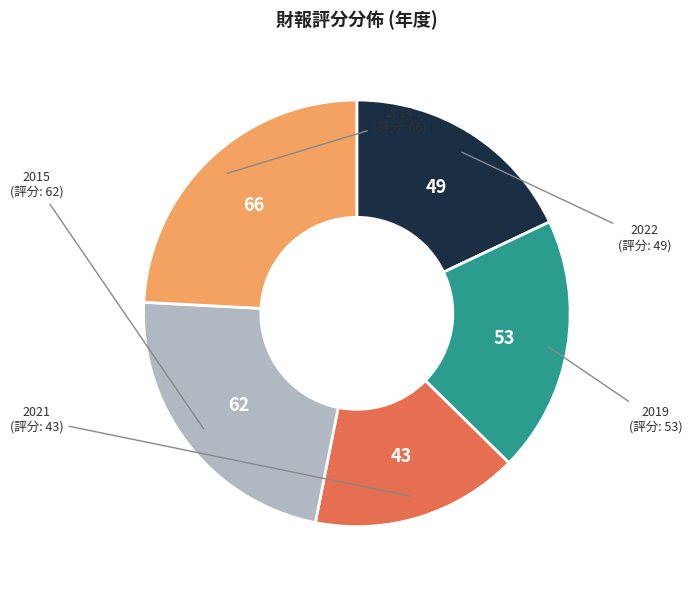

Does any single category account for the majority?

No